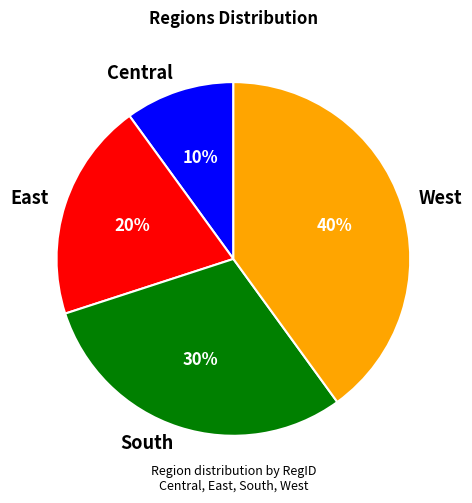

Is South the majority of the pie?

No